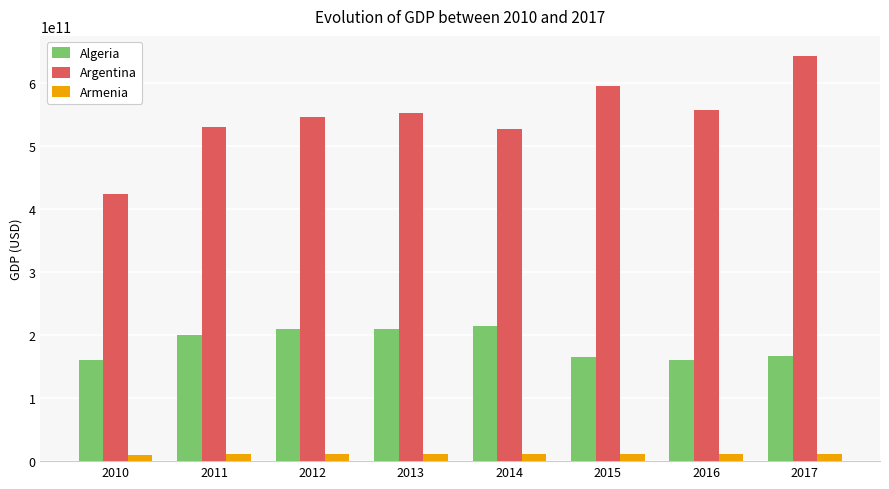

Rank the series by their average value, from lowest to highest.

Armenia, Algeria, Argentina